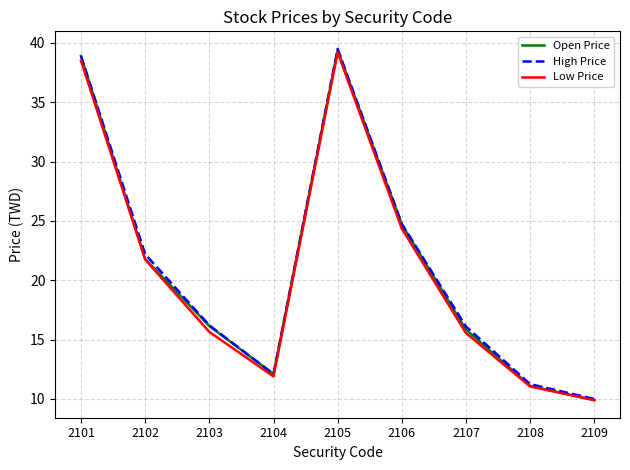

What is the sum of the Open Price values at 2101 and 2107?

54.8